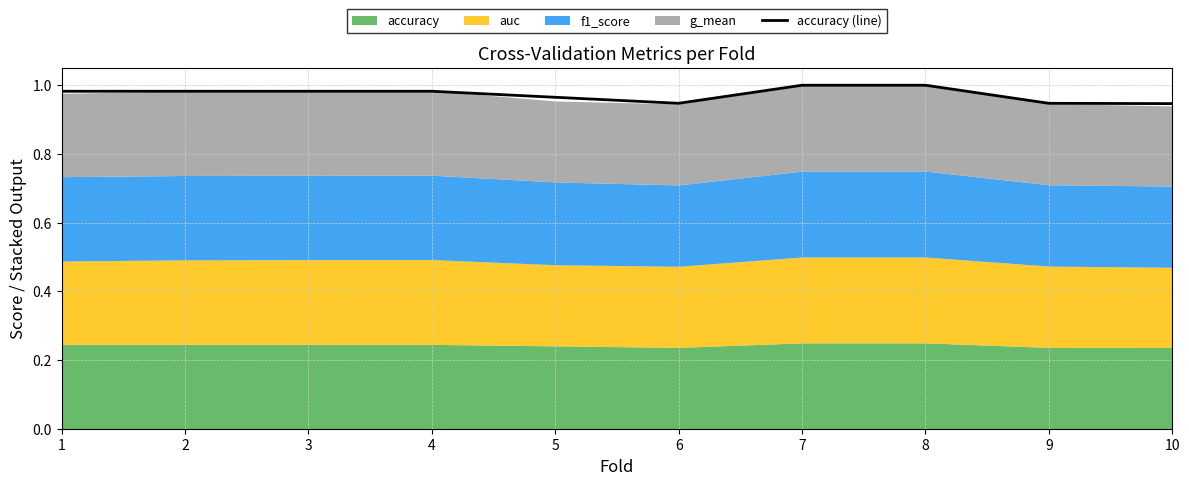

How many lines are shown in the chart?

1